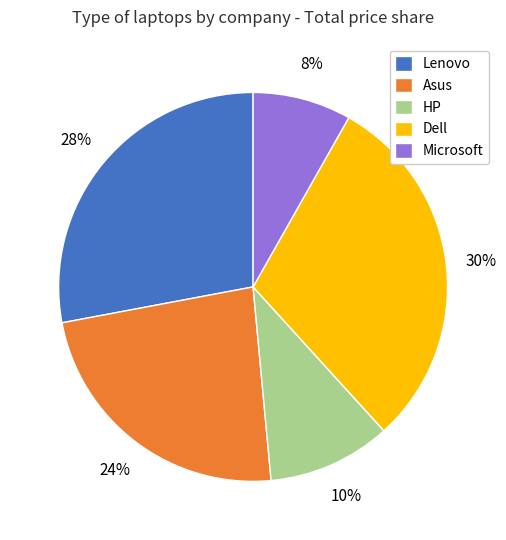

Do HP and Asus together represent more than half of the pie?

No